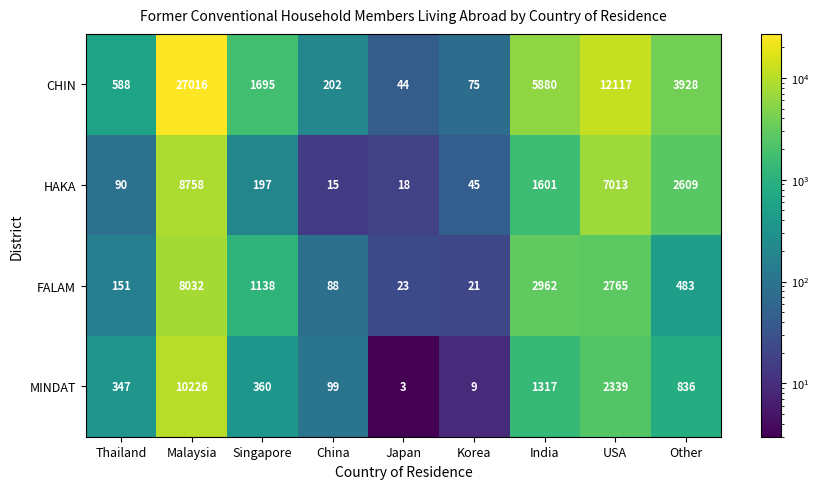

What is the difference between the maximum and minimum values in the MINDAT series?

10223